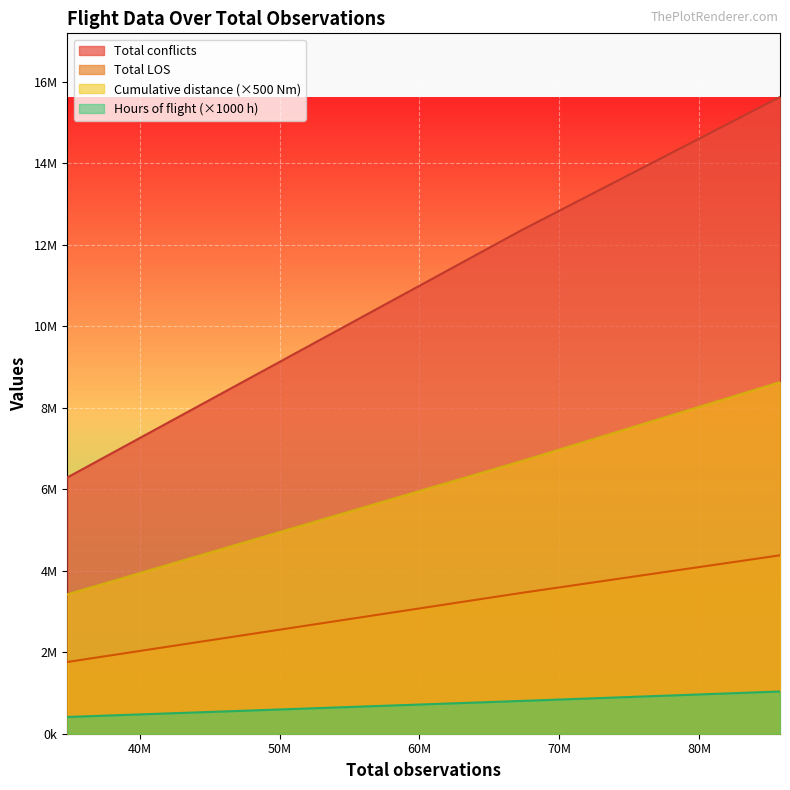

What is the value of the Total LOS point at the 3rd from the left?

4379086.0